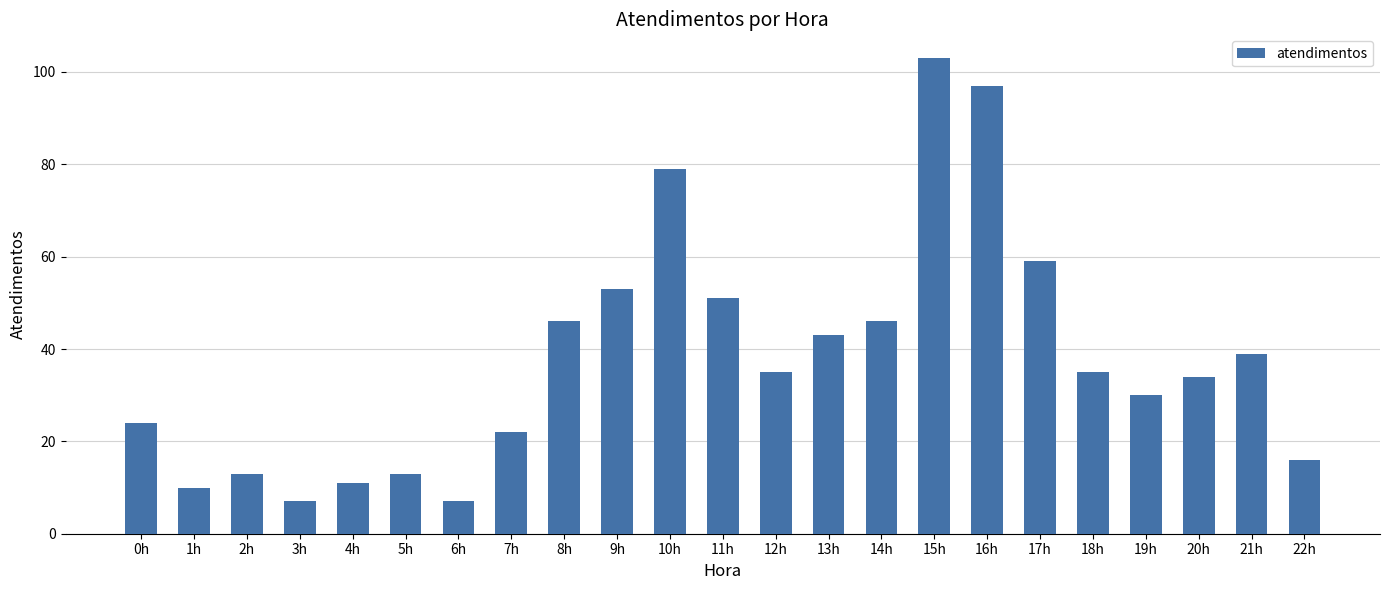

How many categories are shown in the chart?

23